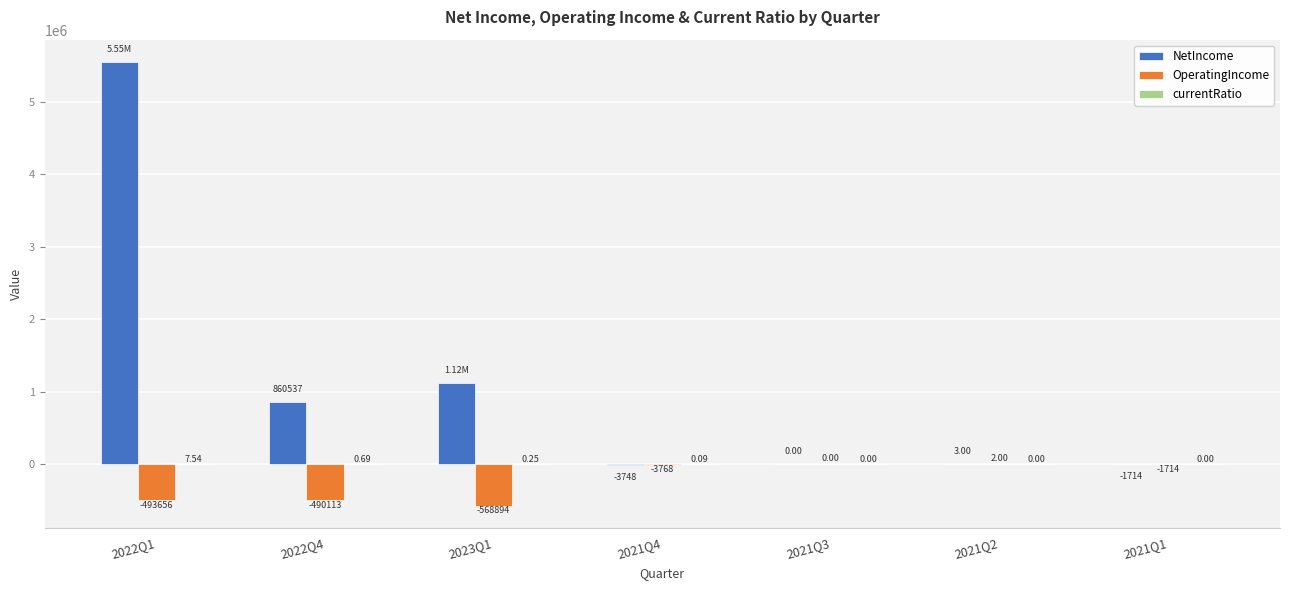

Which series changed the most between 2022Q4 and 2023Q1?

NetIncome